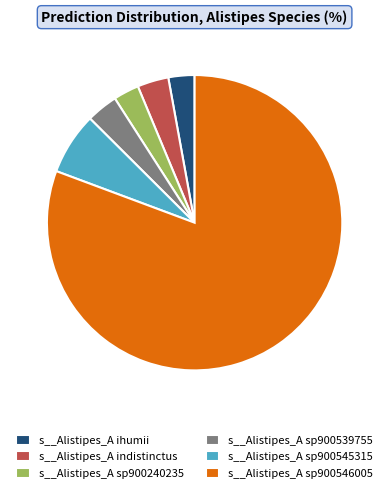

Is it true that s__Alistipes_A sp900545315 is 7% of the pie?

True